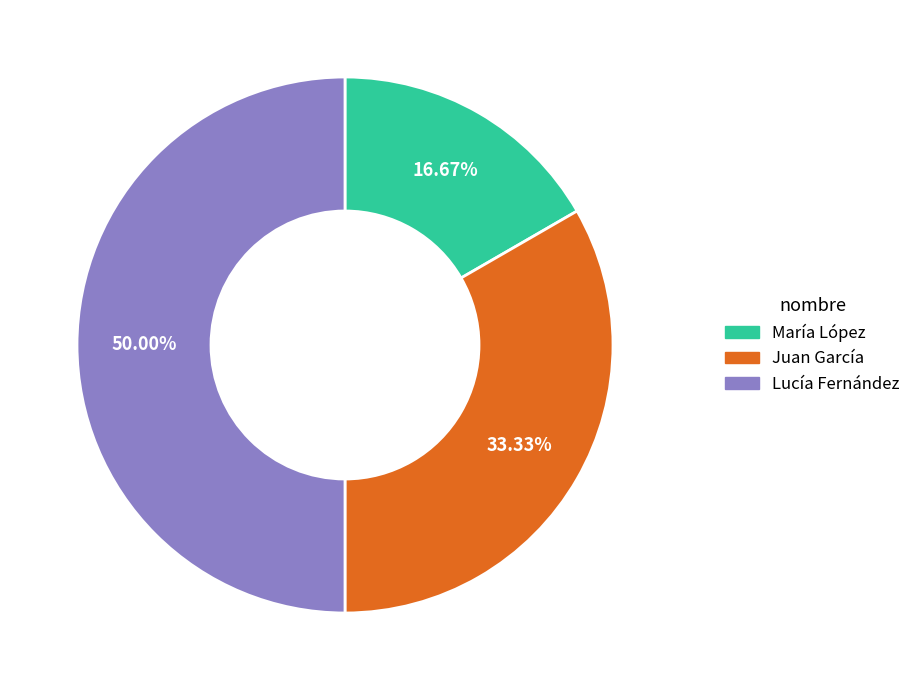

Combined, do Lucía Fernández and María López account for over 50%?

Yes